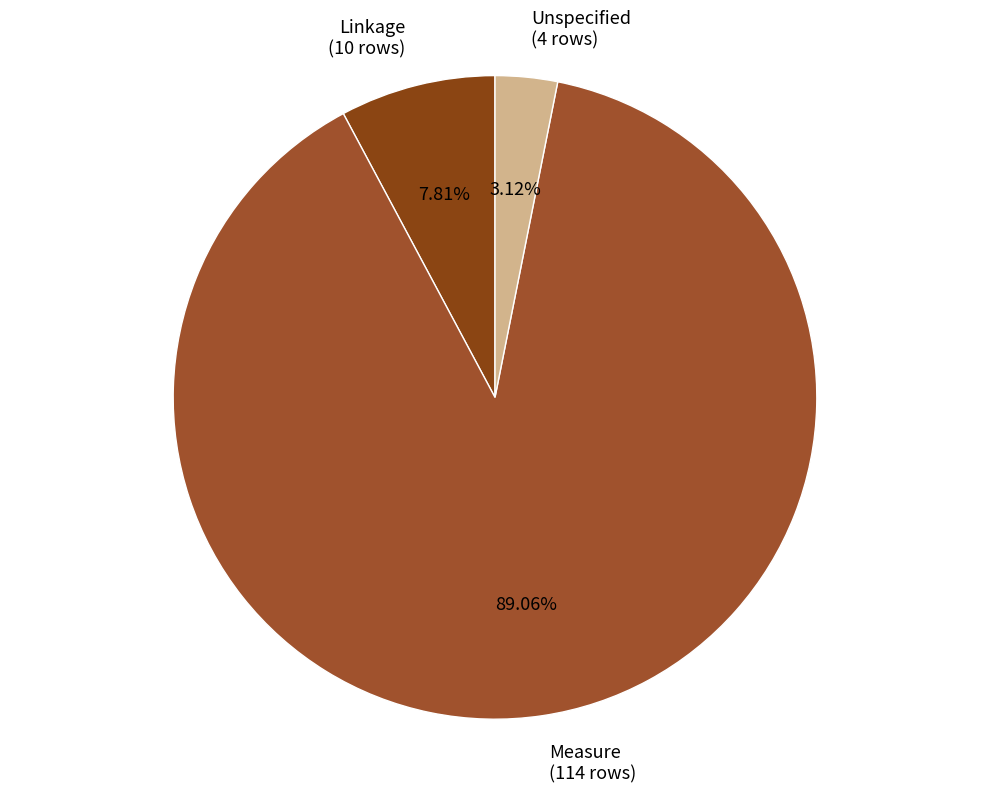

Do Measure (114 rows) and Linkage (10 rows) together represent more than half of the pie?

Yes